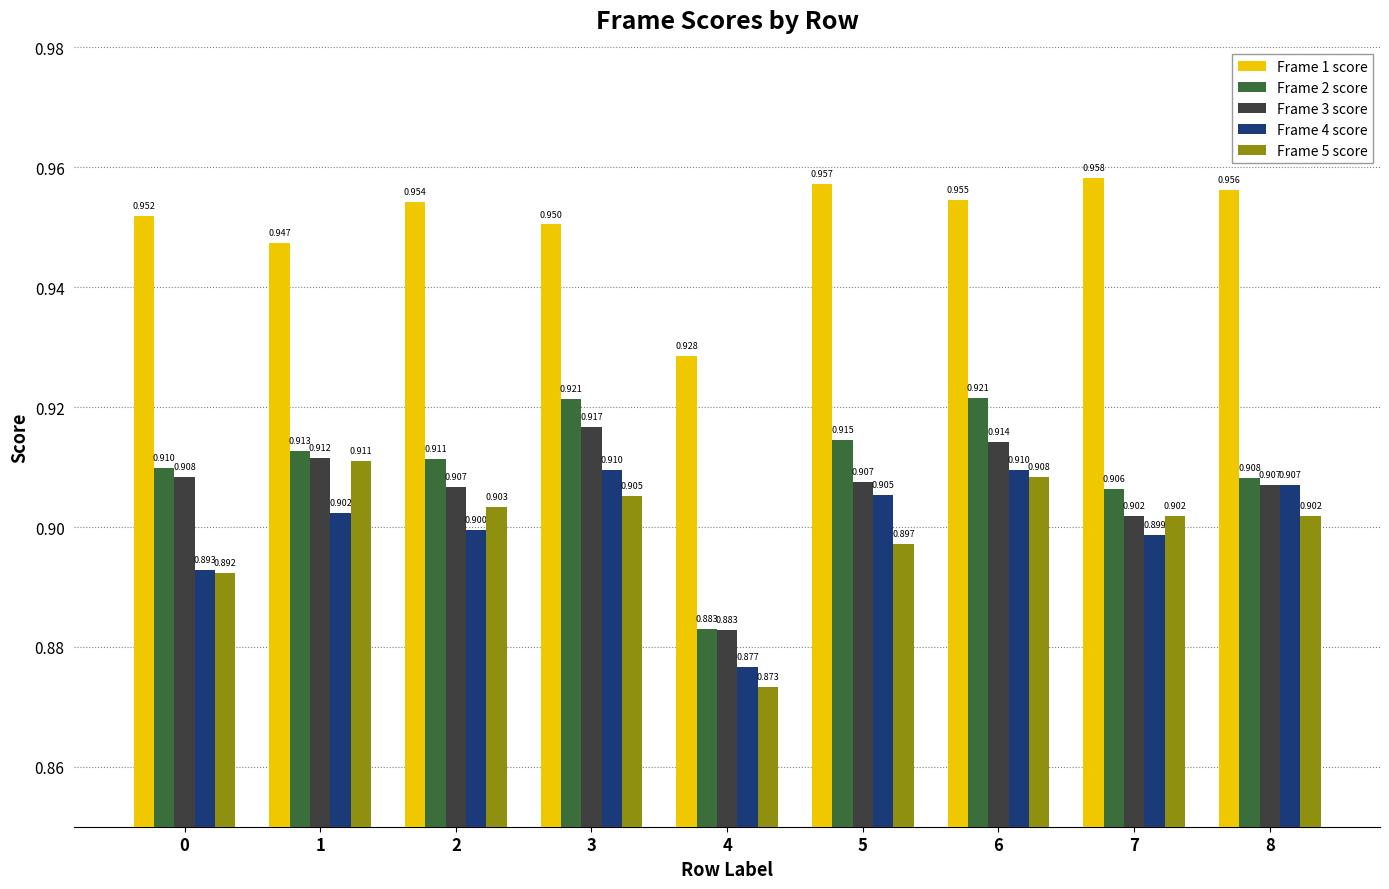

Is the value of Frame 2 score at 8 greater than the value of Frame 5 score at 0?

Yes